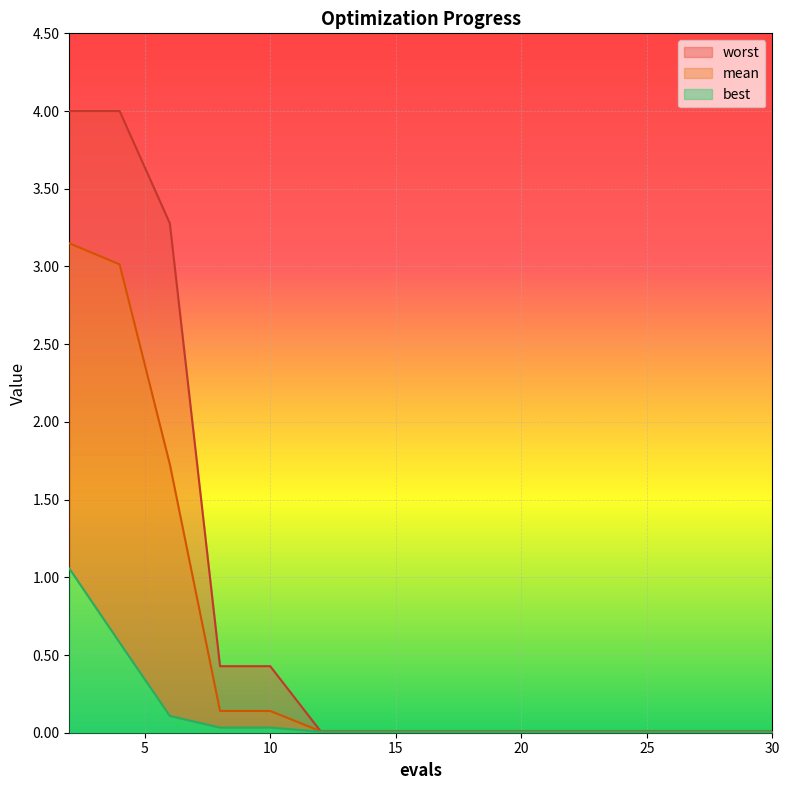

What is the difference between the mean values at 8 and 2?

3.0